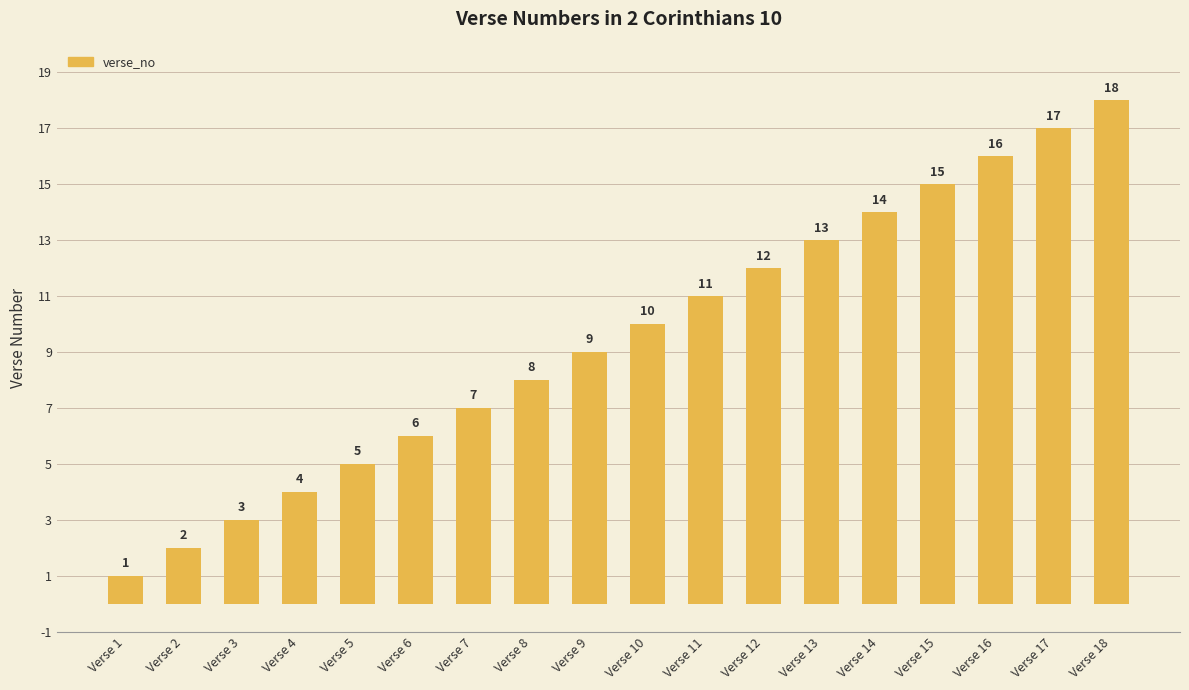

What is the value of the 9th bar from the left?

9